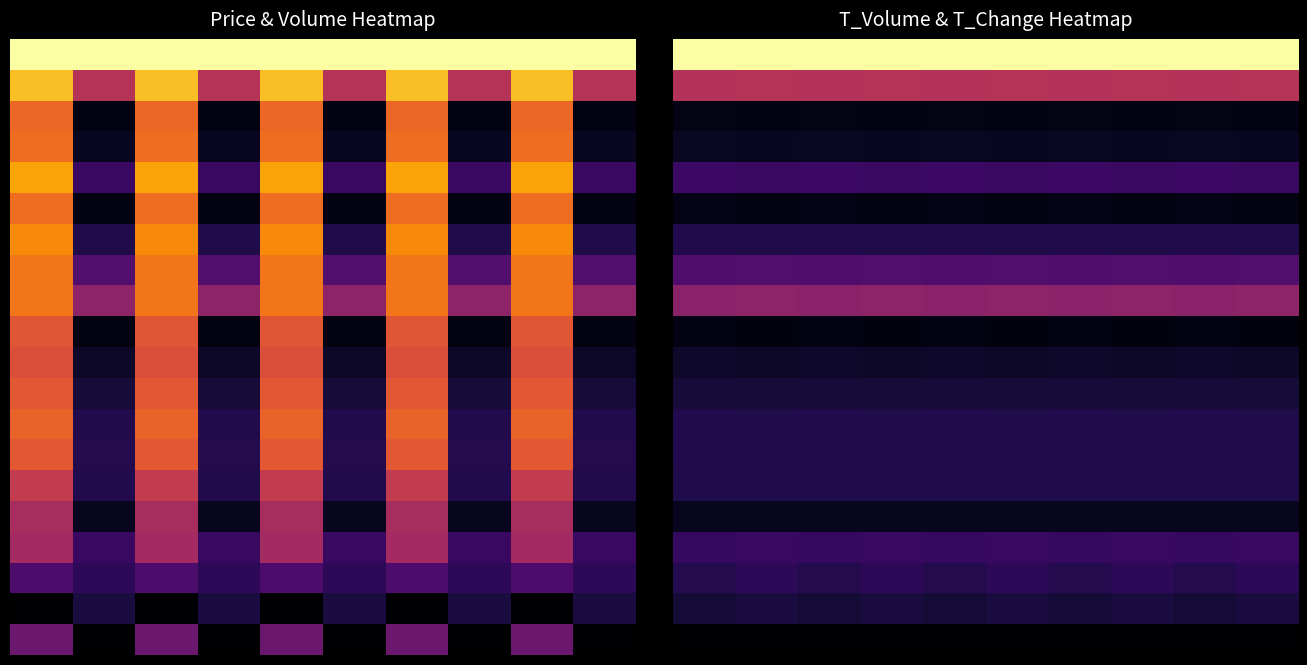

At how many categories does at least one series exceed 0?

10